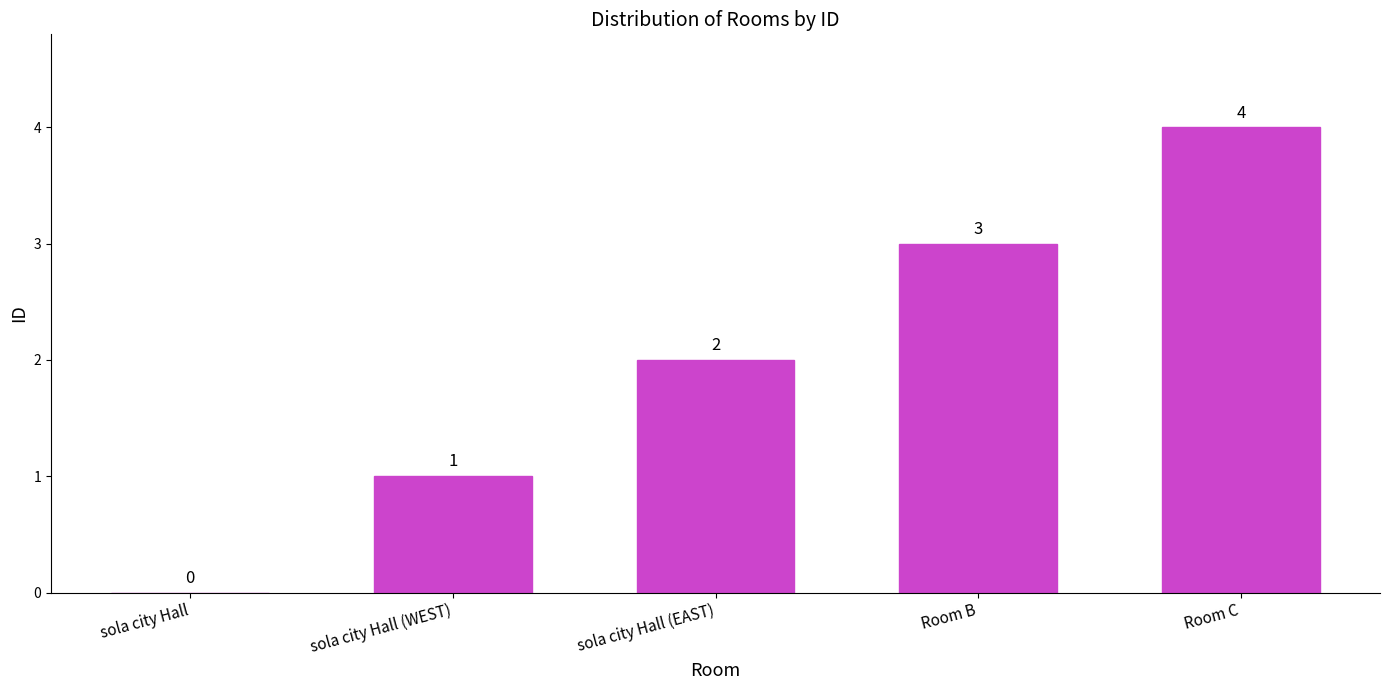

How many distinct data groups are displayed?

1